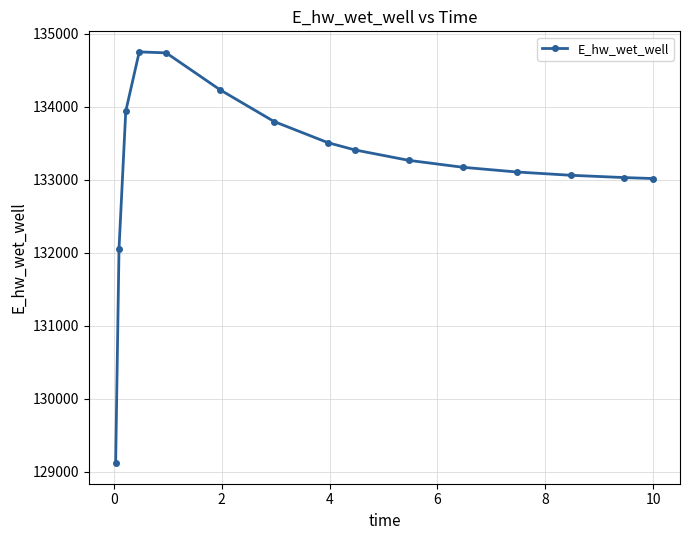

How many values are below 133262?

7